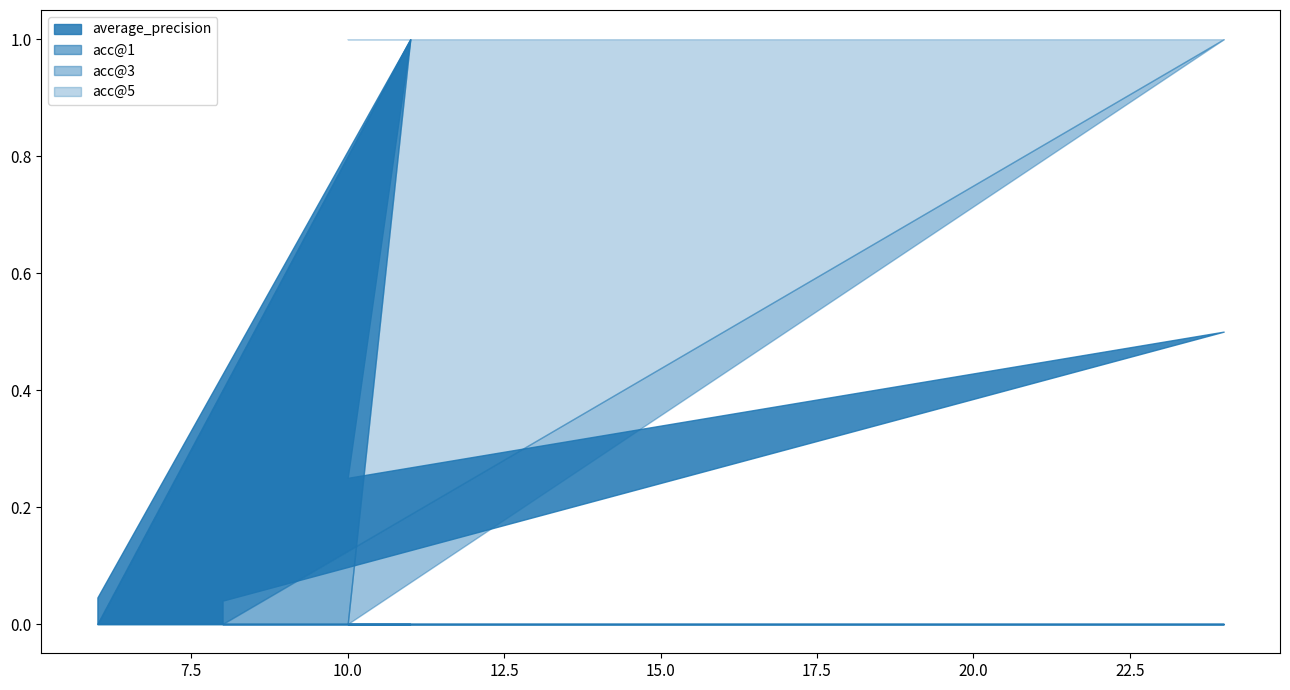

Which series has the largest total across all categories?

acc@5